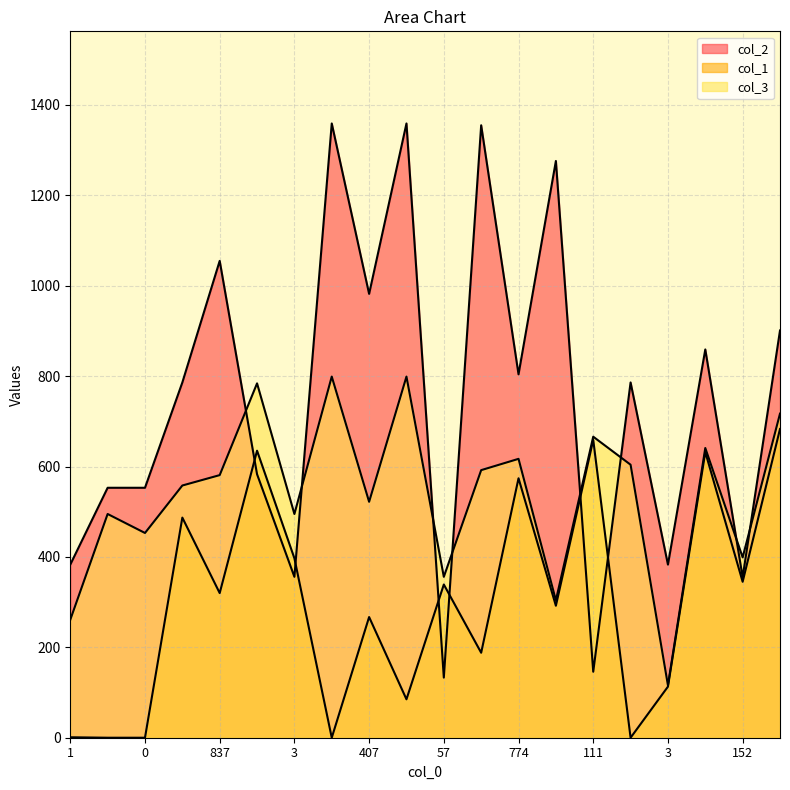

What are all the series names shown in the legend?

col_2, col_1, col_3